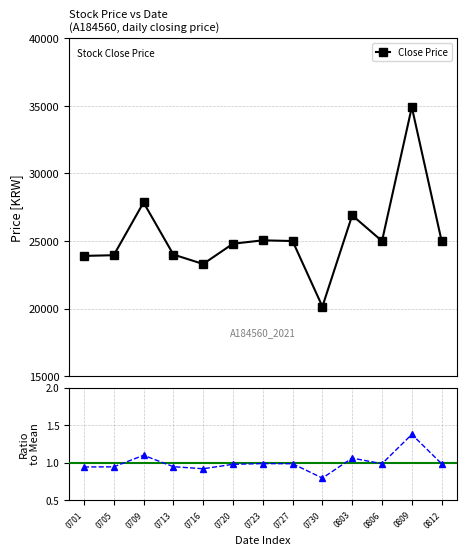

Where is Price / Mean nearest to the value 1?

0723